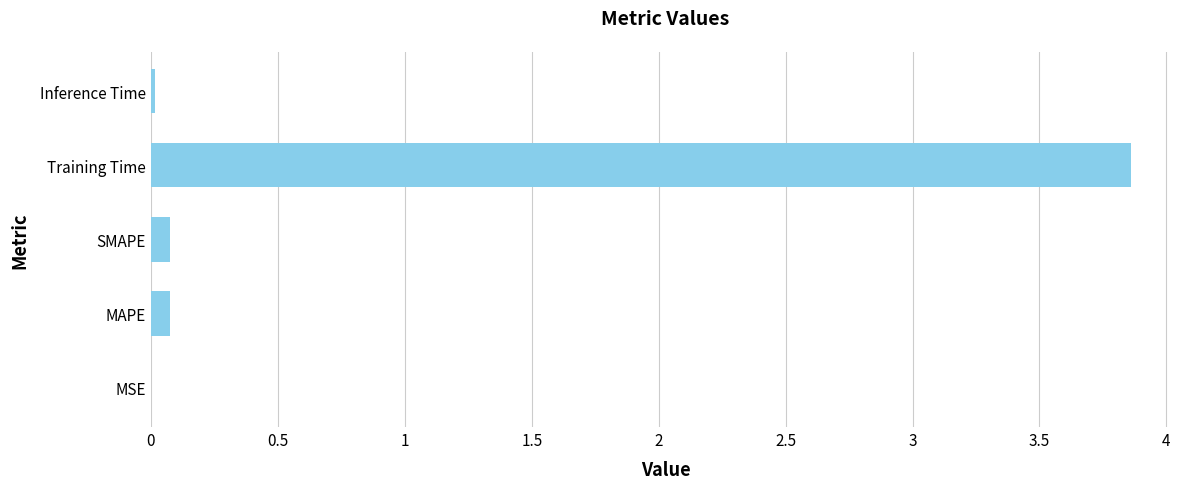

What is the approximate value at Training Time?

3.9